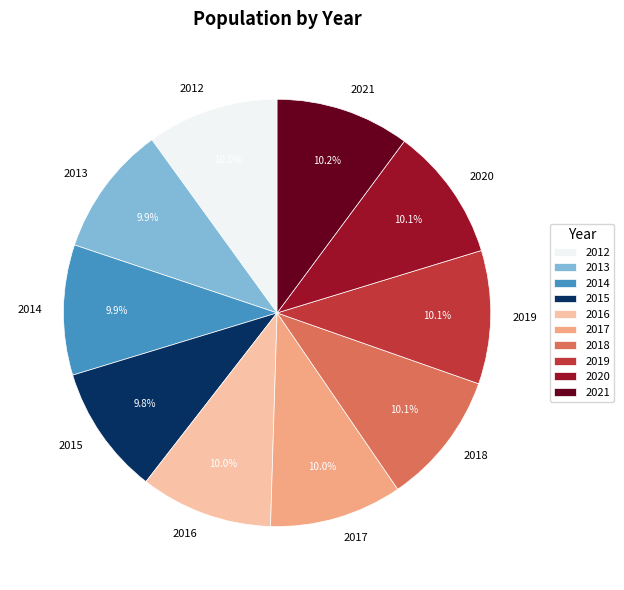

Is it true that 2019 is 10% of the pie?

True